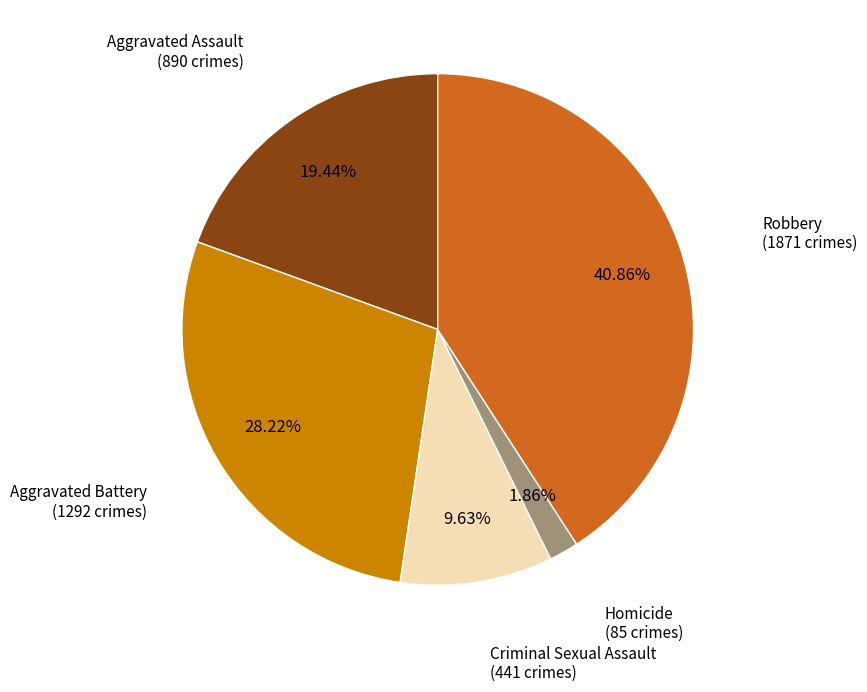

Is there any slice that represents more than half of the pie?

No